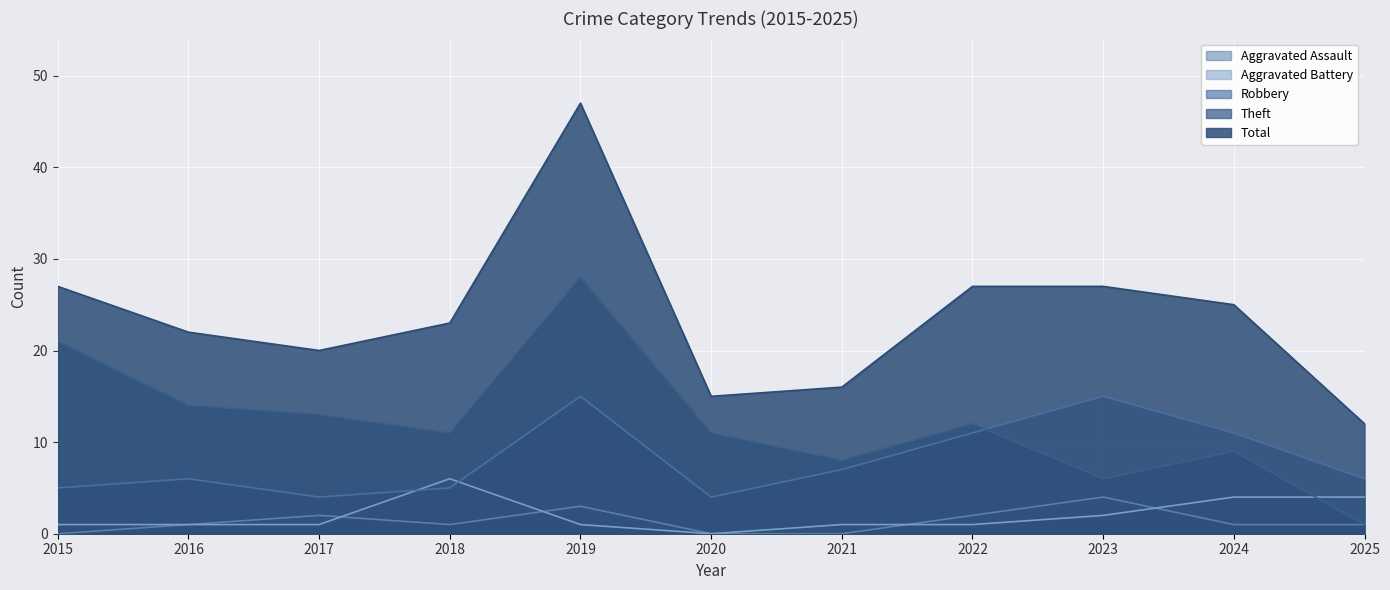

Is the value of Theft at 2015 greater than the value of Aggravated Battery at 2015?

Yes